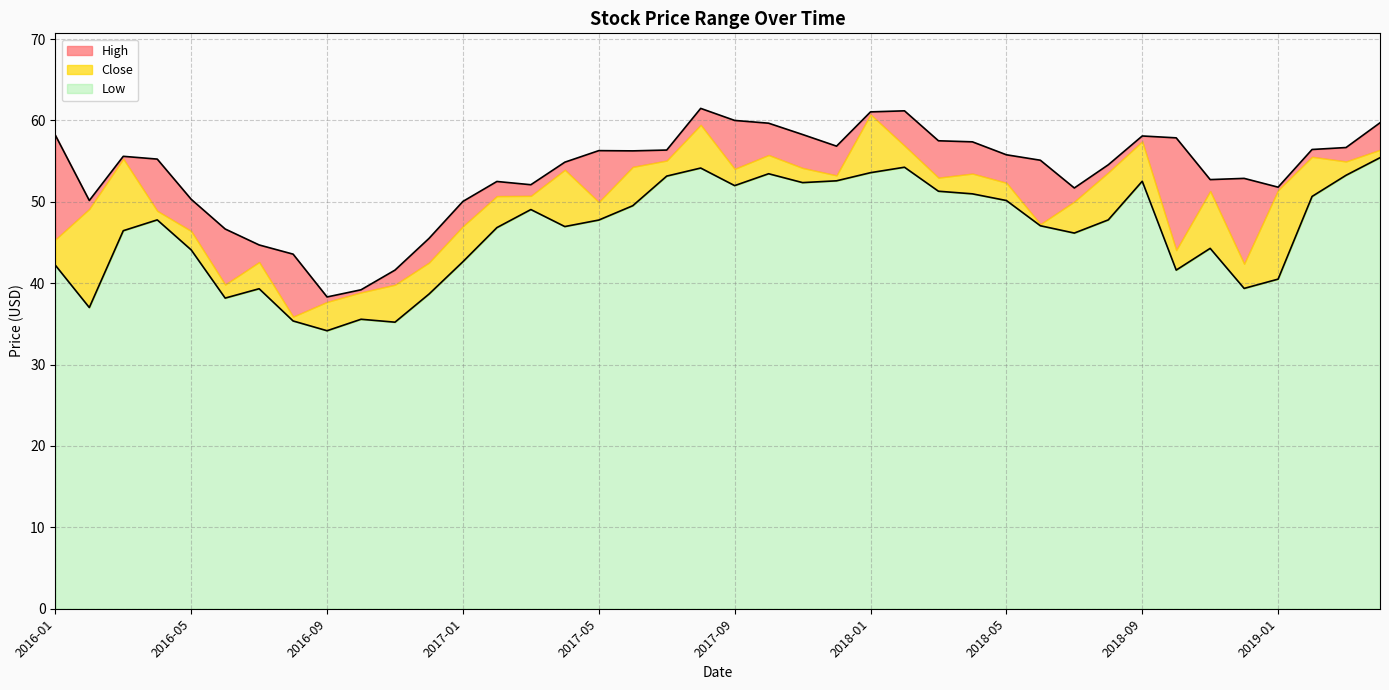

What is the difference between the maximum and minimum values in the Low series?

21.3